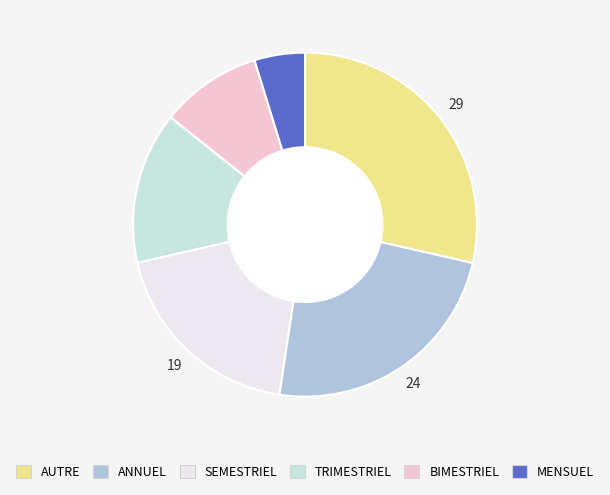

Is there a majority slice in this chart?

No